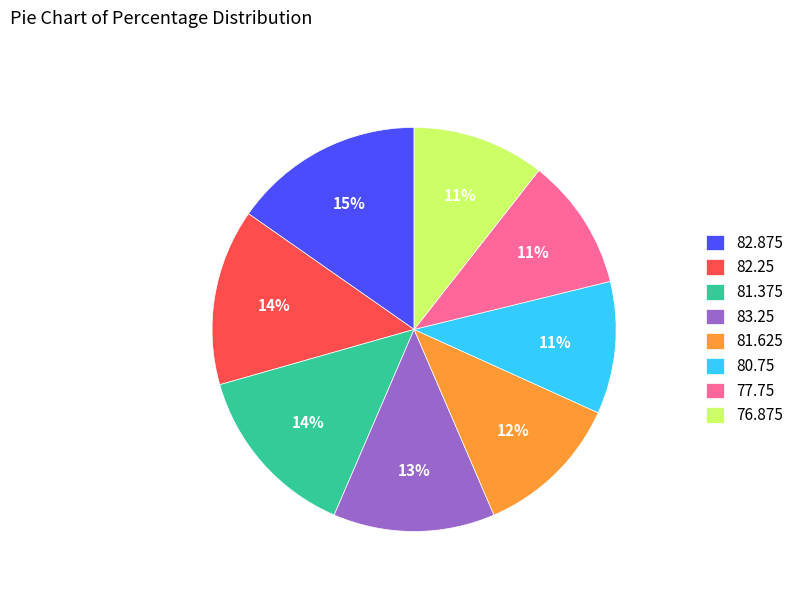

What percentage is the 81.375 slice, to the nearest percent?

14%